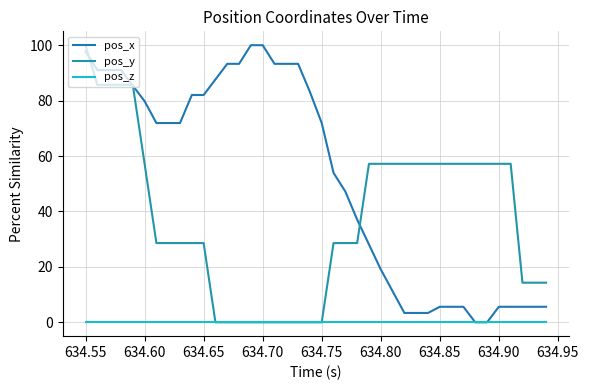

How many lines are shown in the chart?

3